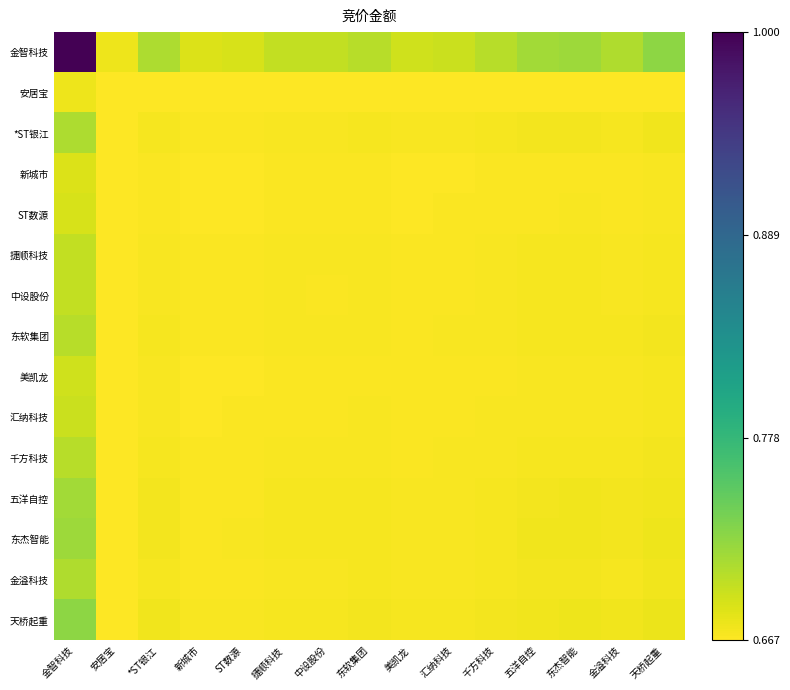

At 天桥起重, list the series in order from largest to smallest.

金智科技, 天桥起重, 东杰智能, 五洋自控, *ST银江, 金溢科技, 千方科技, 东软集团, 捷顺科技, 中设股份, 汇纳科技, 美凯龙, ST数源, 新城市, 安居宝